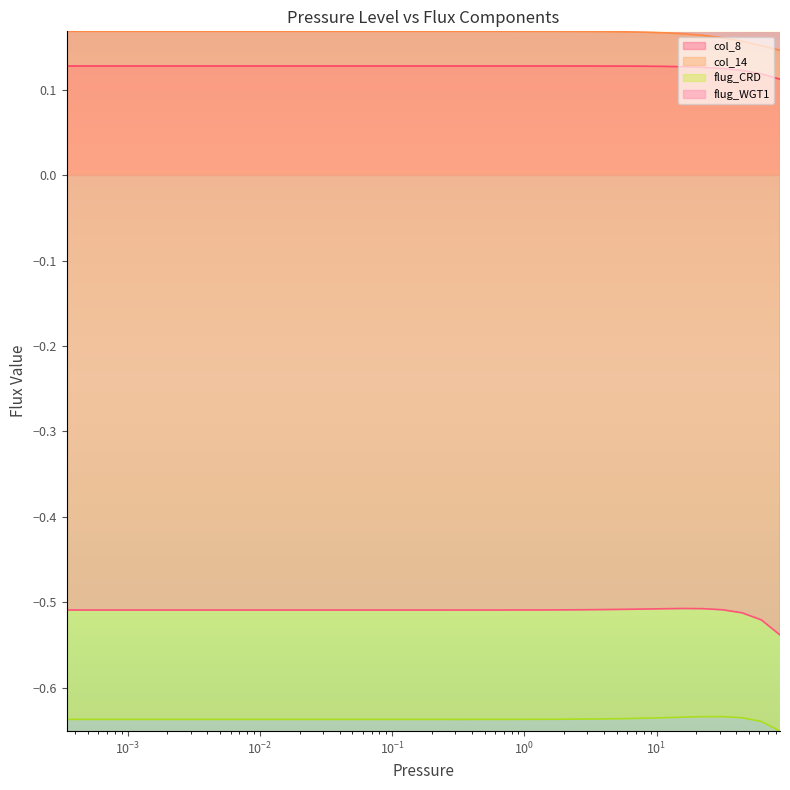

Is it true that col_8 equals 0.2 at 26?

False